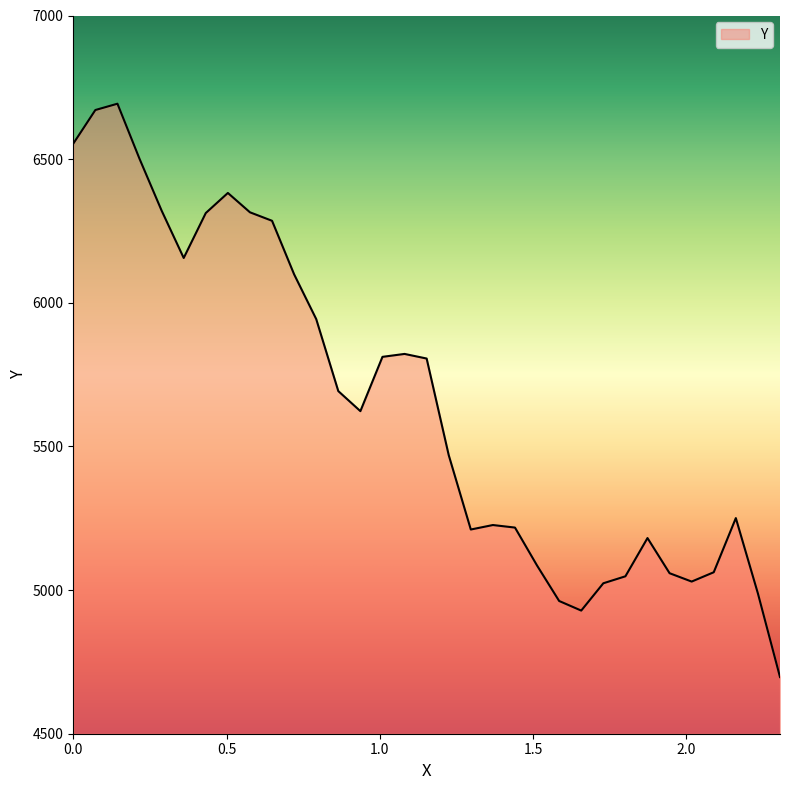

What is the greatest value displayed?

6693.0